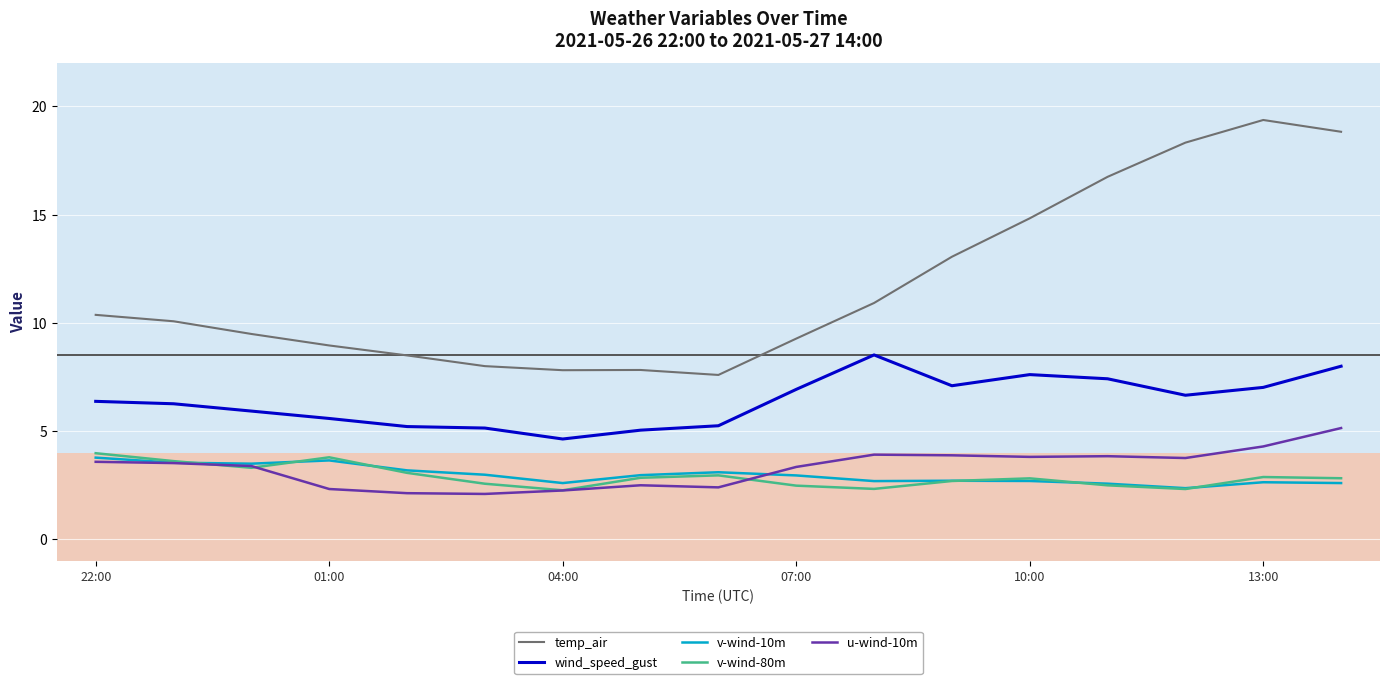

Which series has the widest spread of values?

temp_air